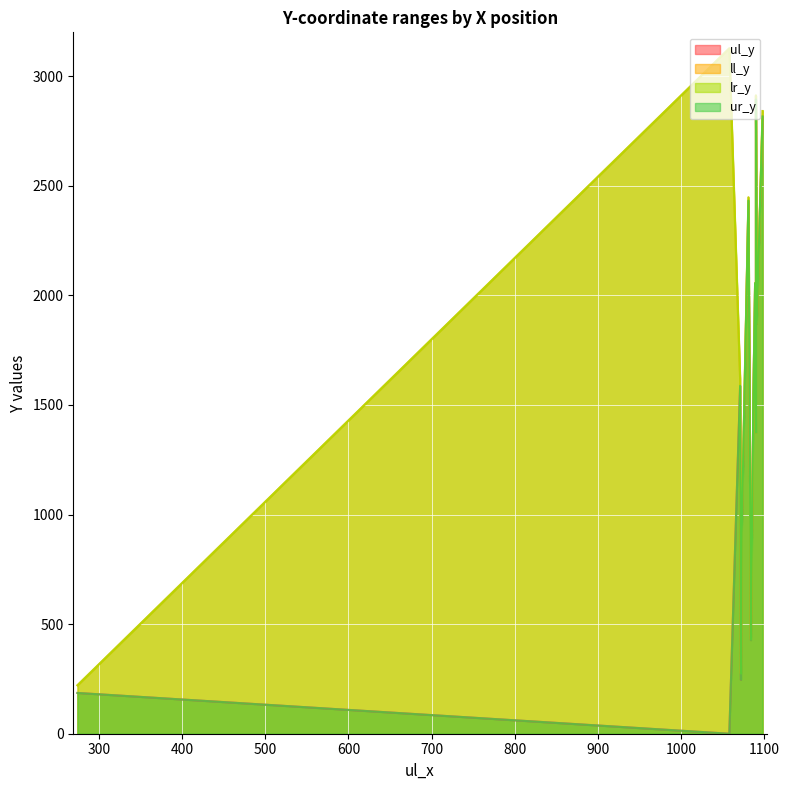

What is the sum of all lr_y values?

23505